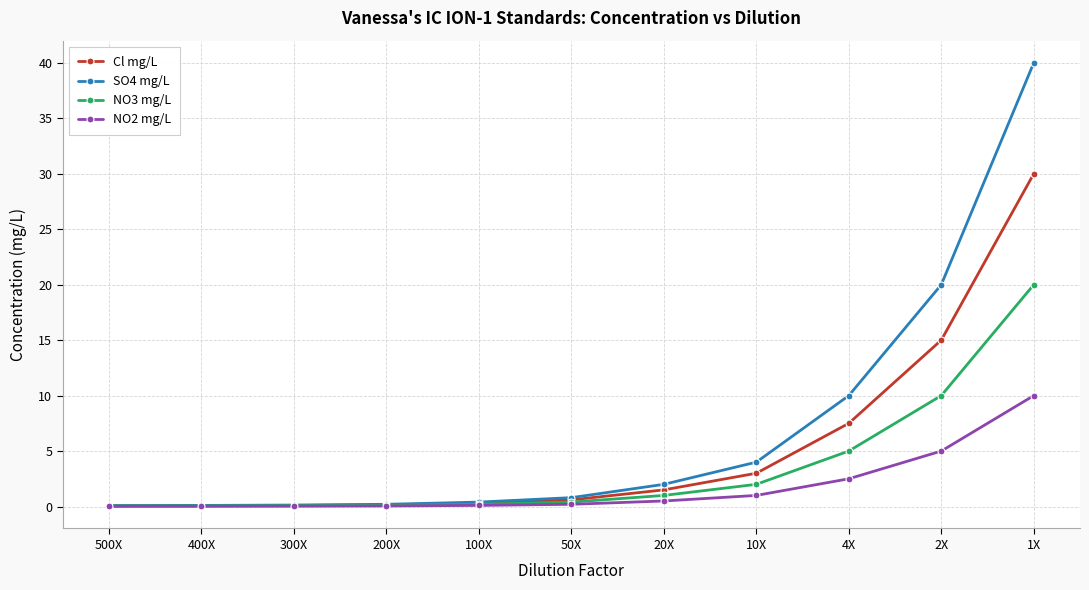

What are all the series names shown in the legend?

Cl mg/L, SO4 mg/L, NO3 mg/L, NO2 mg/L